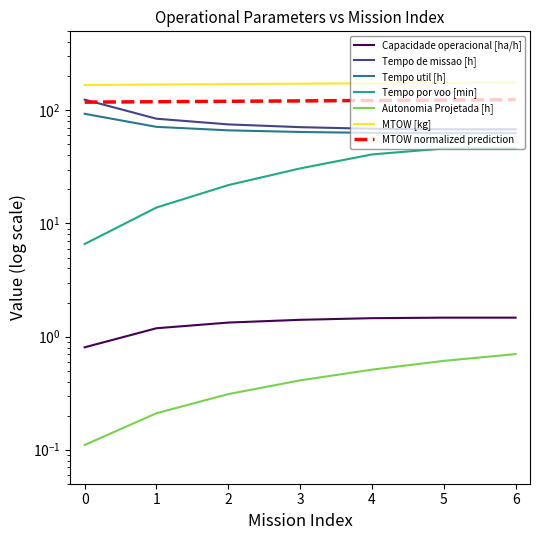

What is the difference between the maximum and minimum values in the Tempo por voo [min] series?

39.4